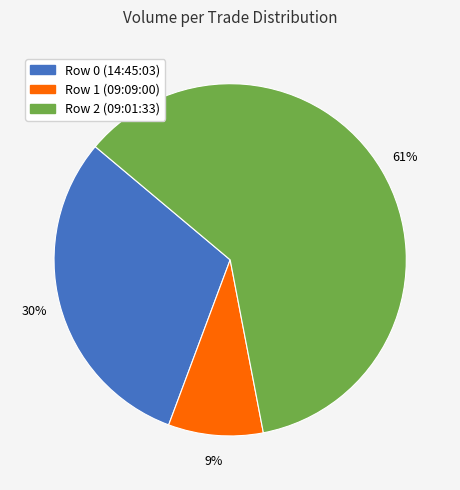

Rank the categories by value from lowest to highest.

Row 1 (09:09:00), Row 0 (14:45:03), Row 2 (09:01:33)